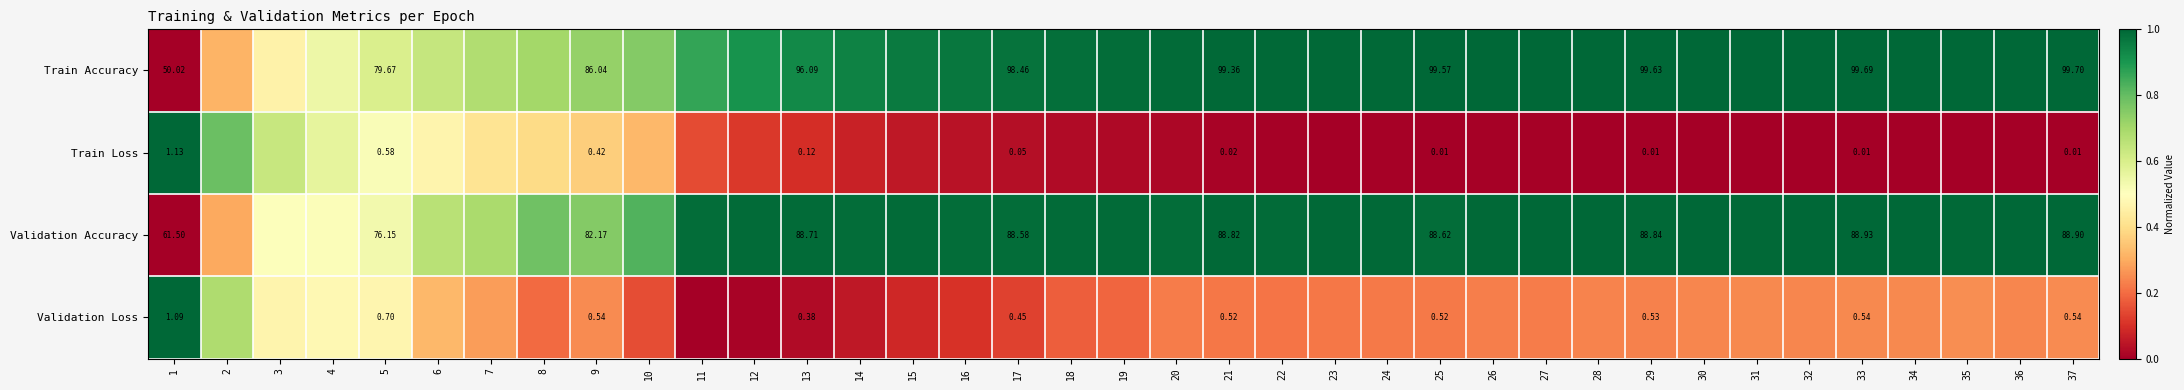

At how many categories does at least one series exceed 0?

37